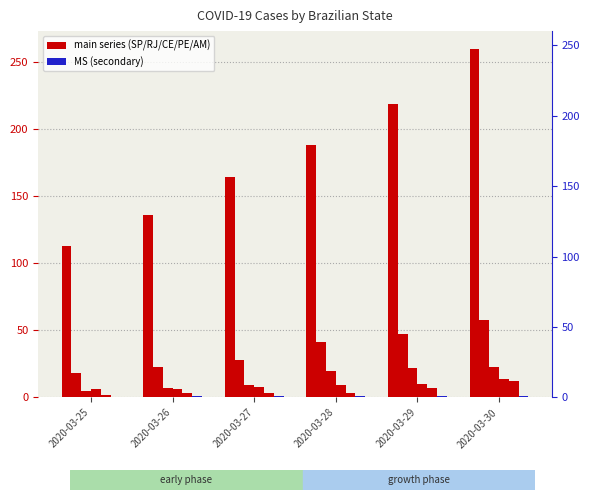

How many bars are there in total?

36